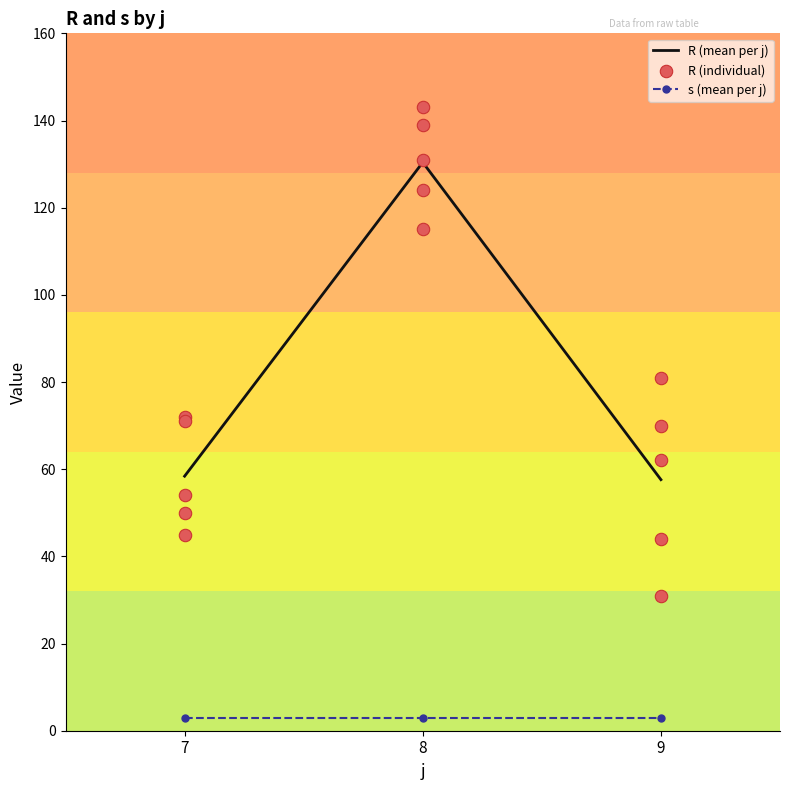

The value of R (mean per j) at 8 is 172.8. True or false?

False